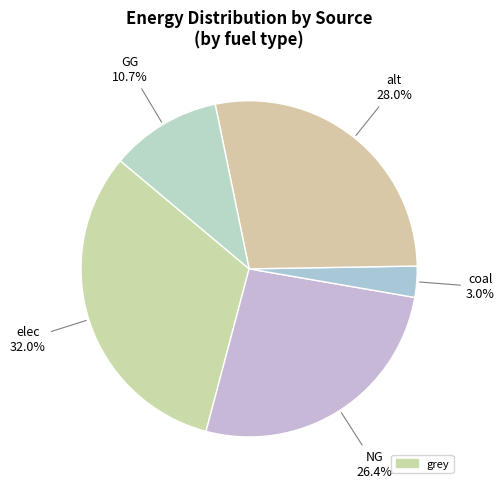

How many segments does this pie chart have?

5